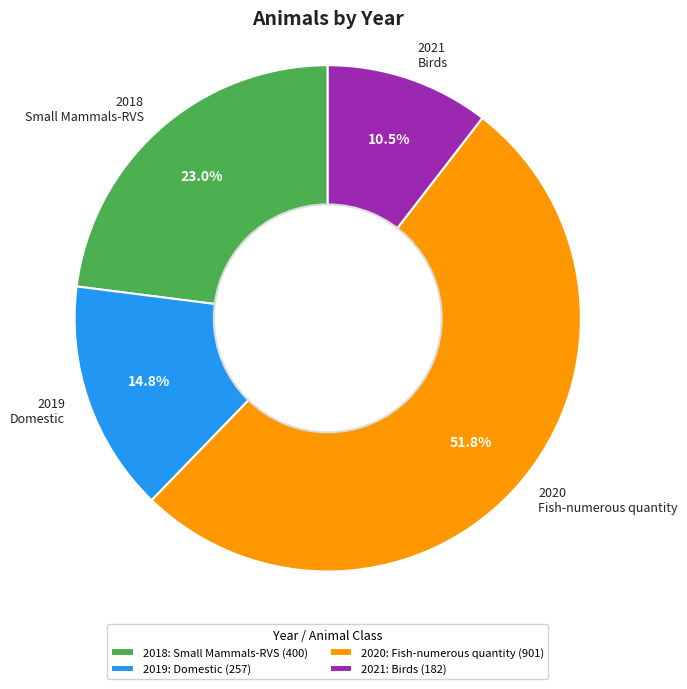

Is 2020 the majority of the pie?

Yes